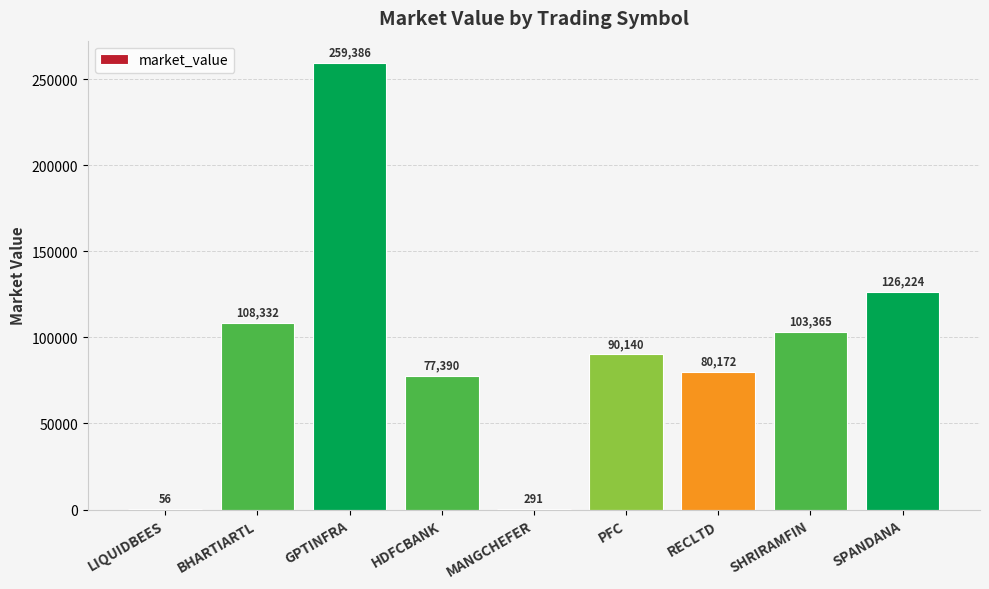

What is the maximum value shown in the chart?

259386.0